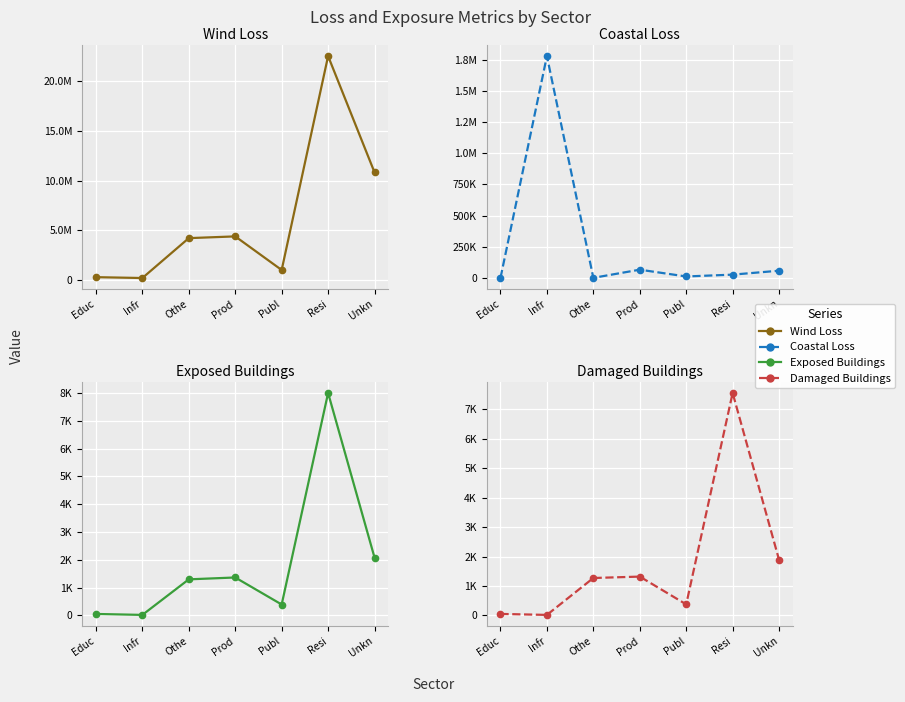

How many interior local peaks does the Number_Damaged_Buildings series have?

2